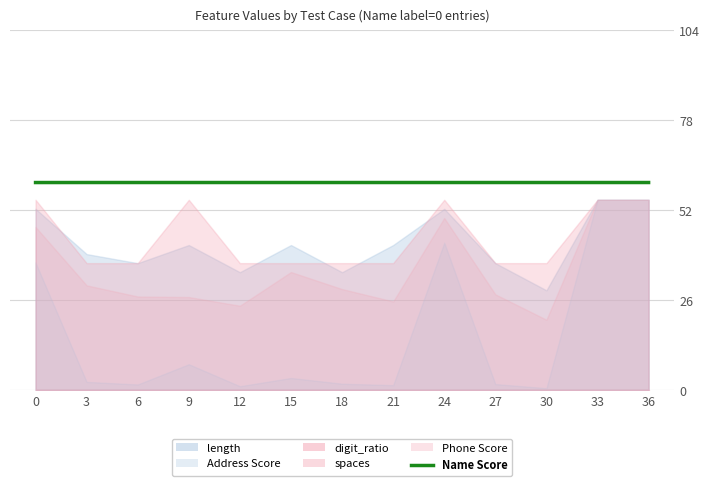

True or false: the data has more than 0 interior local peaks.

True